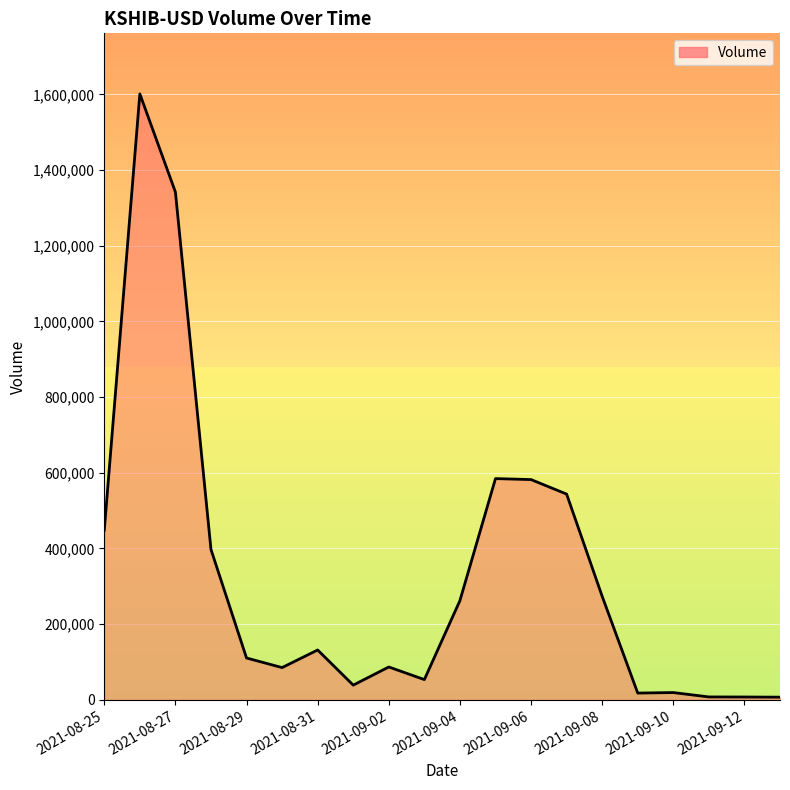

What is the maximum value shown in the chart?

1601062